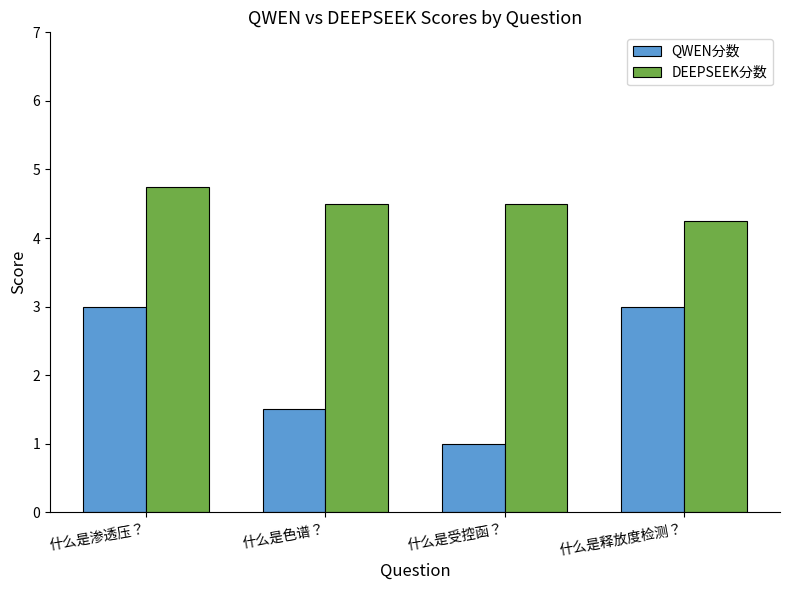

Which category has the highest value across all series?

什么是渗透压？